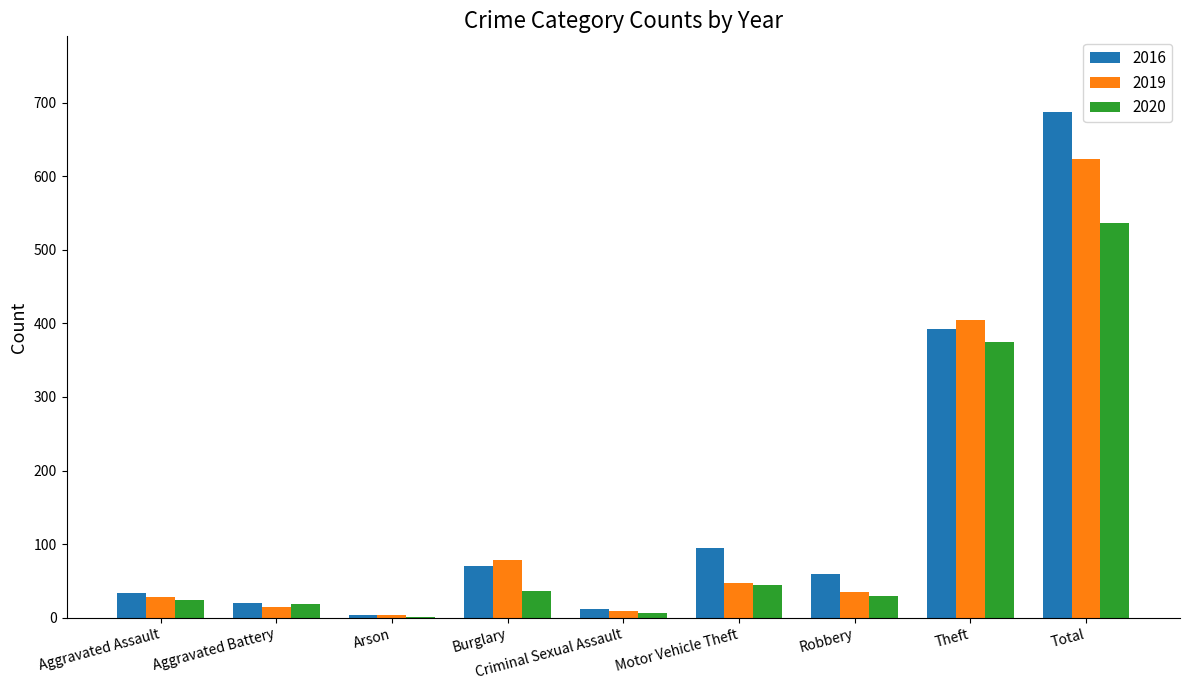

What is the greatest value displayed?

687